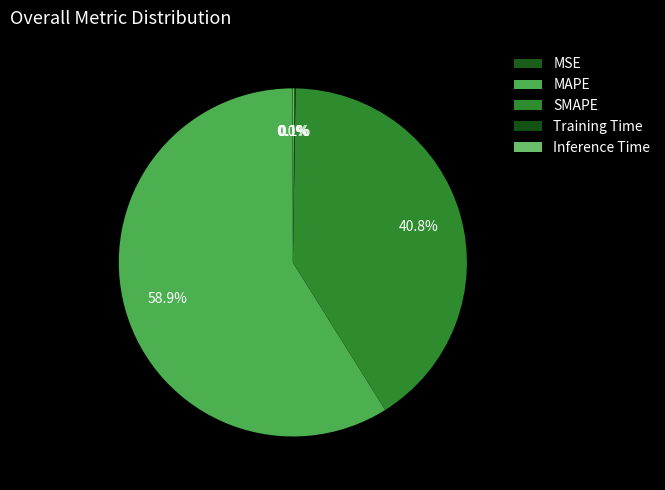

The Inference Time slice represents 1% of the pie. True or false?

False